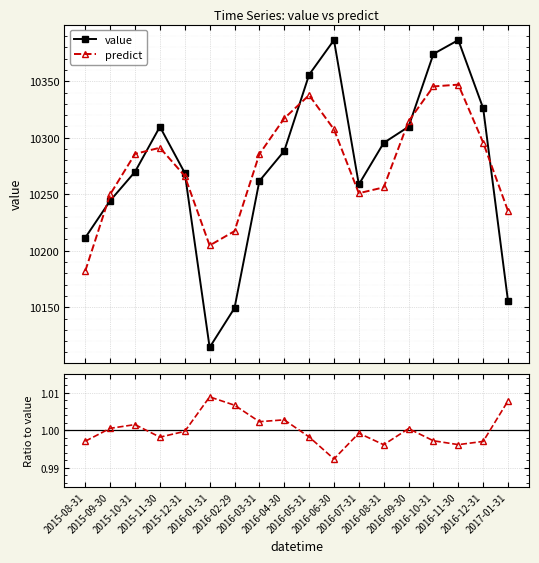

Reading left to right, extract all data points from this chart.

value: 10211.6	10244.3	10269.9	10309.7	10268.8	10114.5	10149.2	10261.7	10288.3	10355.7	10386.4	10258.6	10295.4	10309.7	10374.1	10386.4	10326.1	10155.4
predict: 10182.2	10249.9	10285.7	10291.1	10266.2	10204.7	10217.3	10285.5	10317.1	10337.7	10307.4	10250.9	10256.1	10314.5	10345.4	10347.0	10295.7	10235.1
predict / value: 1.0	1.0	1.0	1.0	1.0	1.0	1.0	1.0	1.0	1.0	1.0	1.0	1.0	1.0	1.0	1.0	1.0	1.0